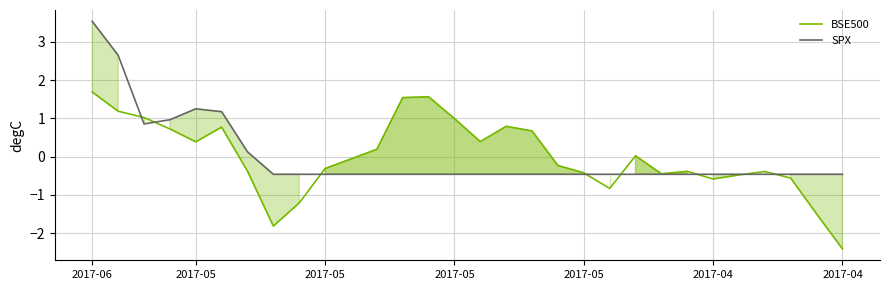

How many values in the SPX series exceed 0?

7